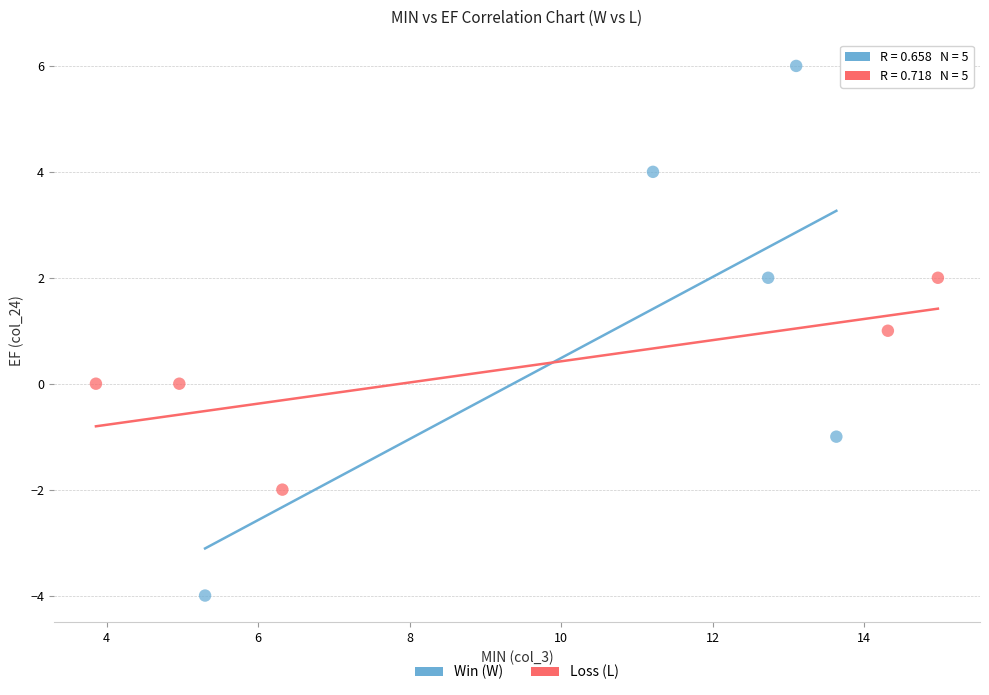

Which series has the largest Y range (max minus min)?

Win (W)